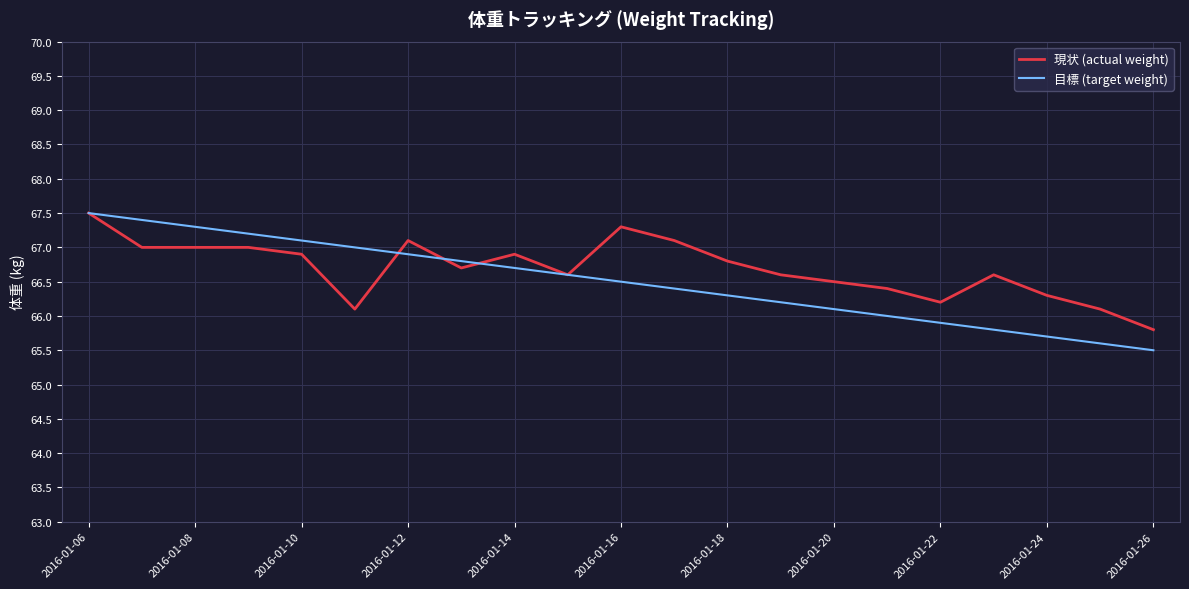

What is the sum of all 目標 (target weight) values?

1396.5